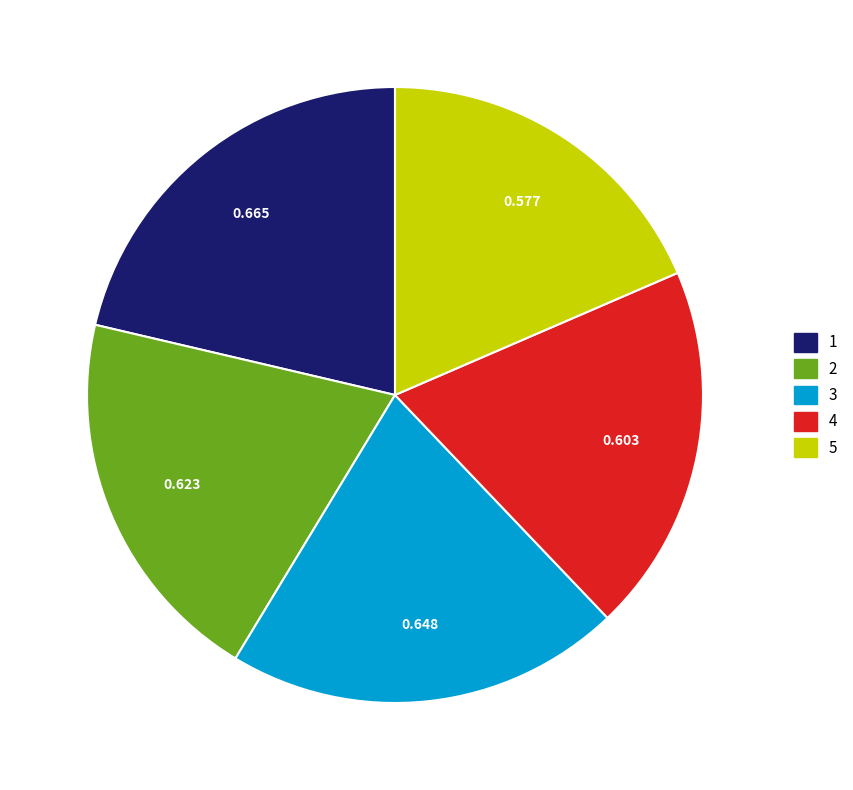

What is the smallest slice in the pie chart?

5